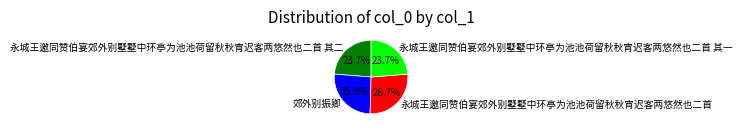

The 永城王邀同赞伯宴郊外别墅墅中环亭为池池荷留秋秋宵迟客两悠然也二首 其二 slice represents 24% of the pie. True or false?

True